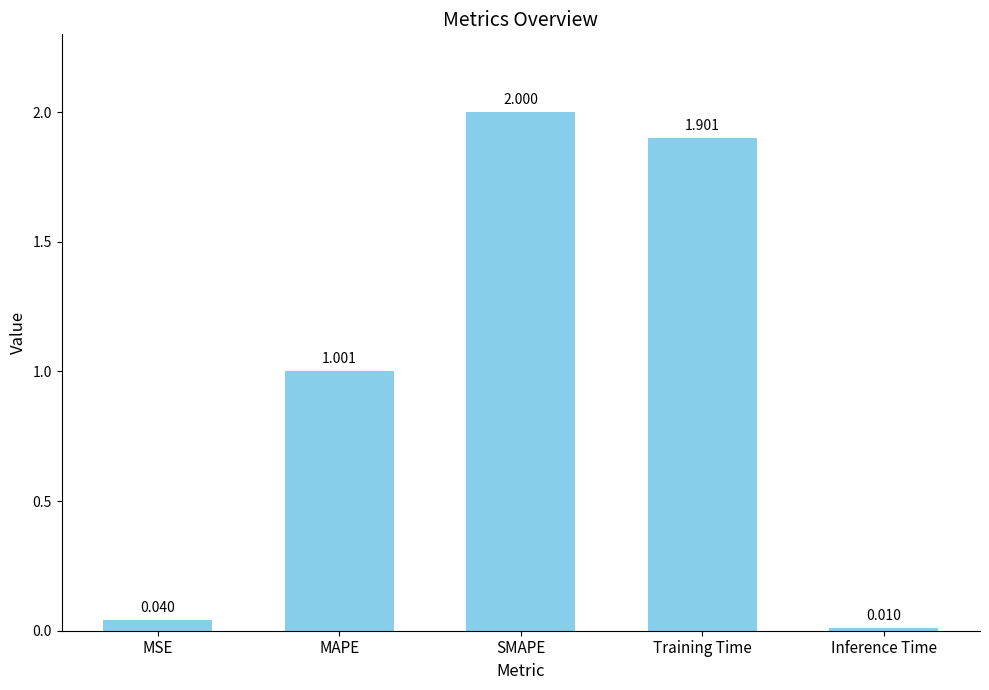

What position from the right is Training Time?

2